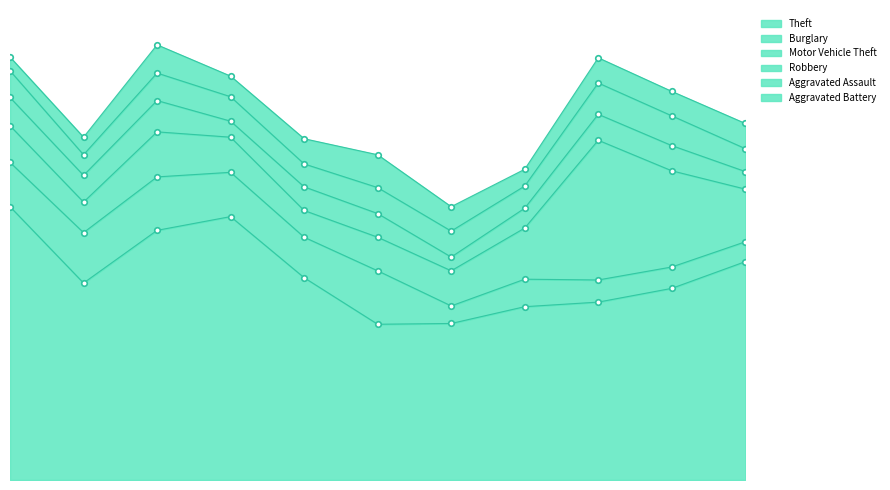

The value of Robbery at 2015 is 11. True or false?

False